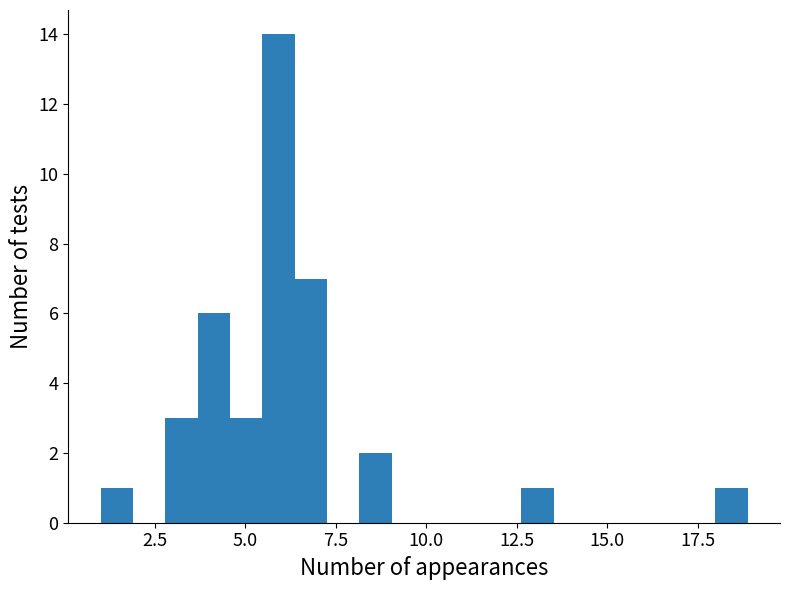

Read against the x-axis, roughly where is the centre of the tallest bar?

6.0